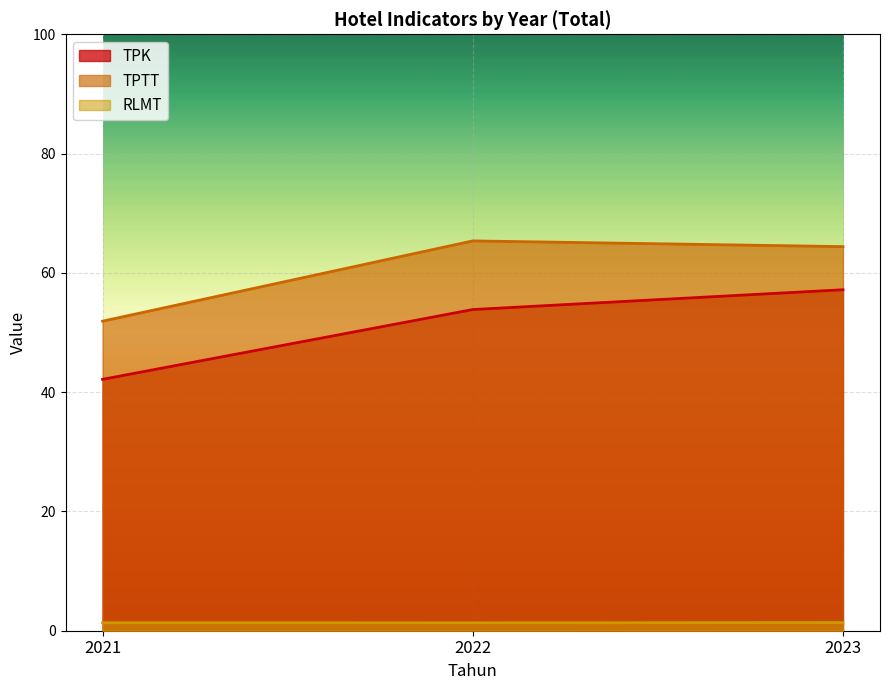

Reading left to right, list all the values displayed in this chart.

TPK: 42.1	53.9	57.2
TPTT: 51.9	65.4	64.4
RLMT: 1.3	1.3	1.4